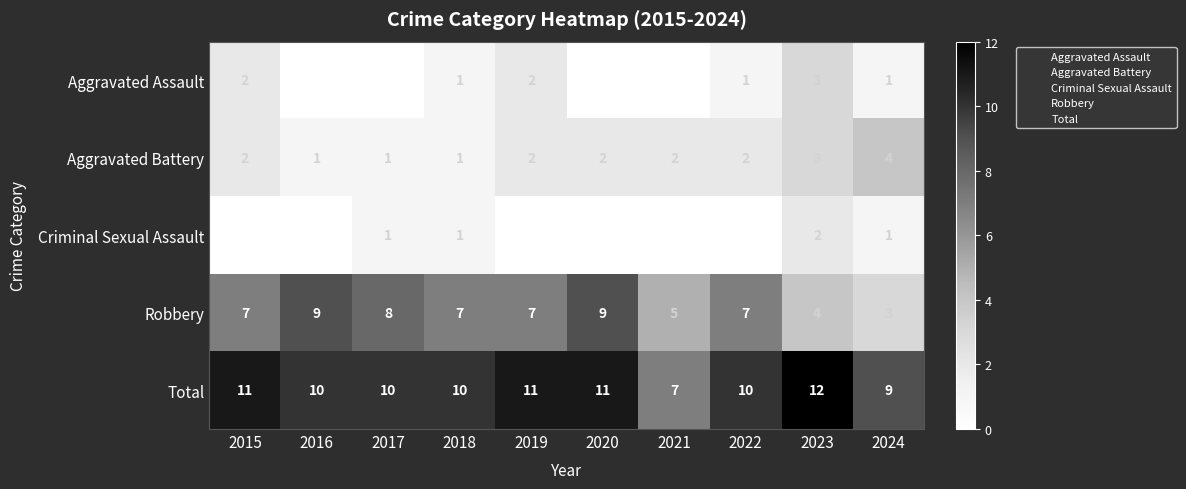

What is the minimum value for Total?

7